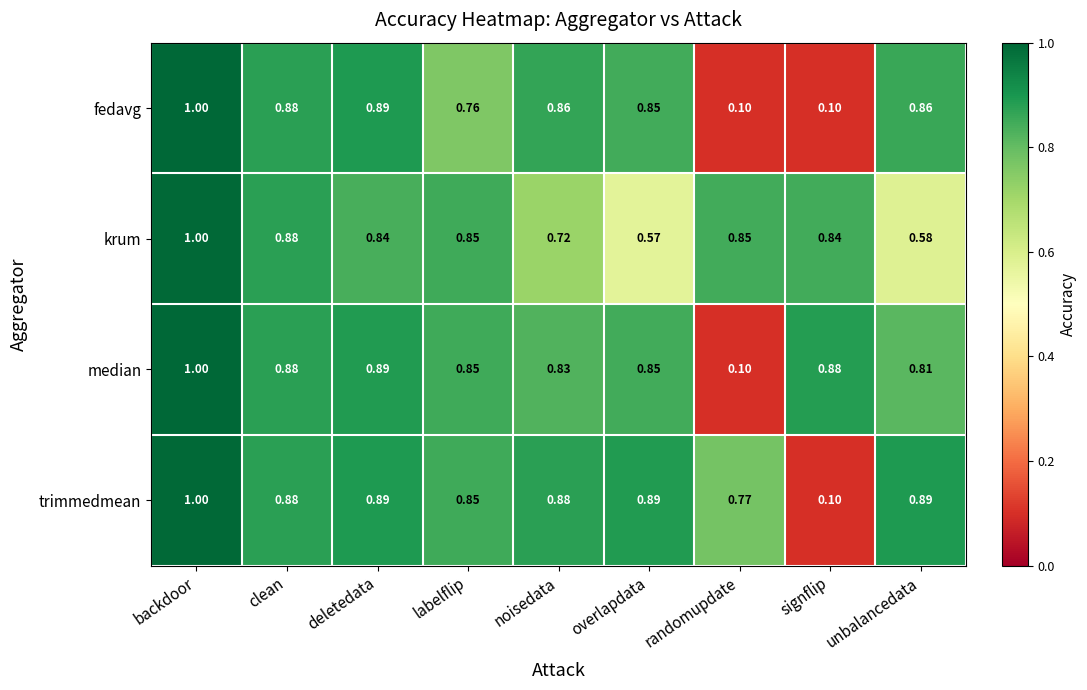

At which label is krum closest to 0?

overlapdata